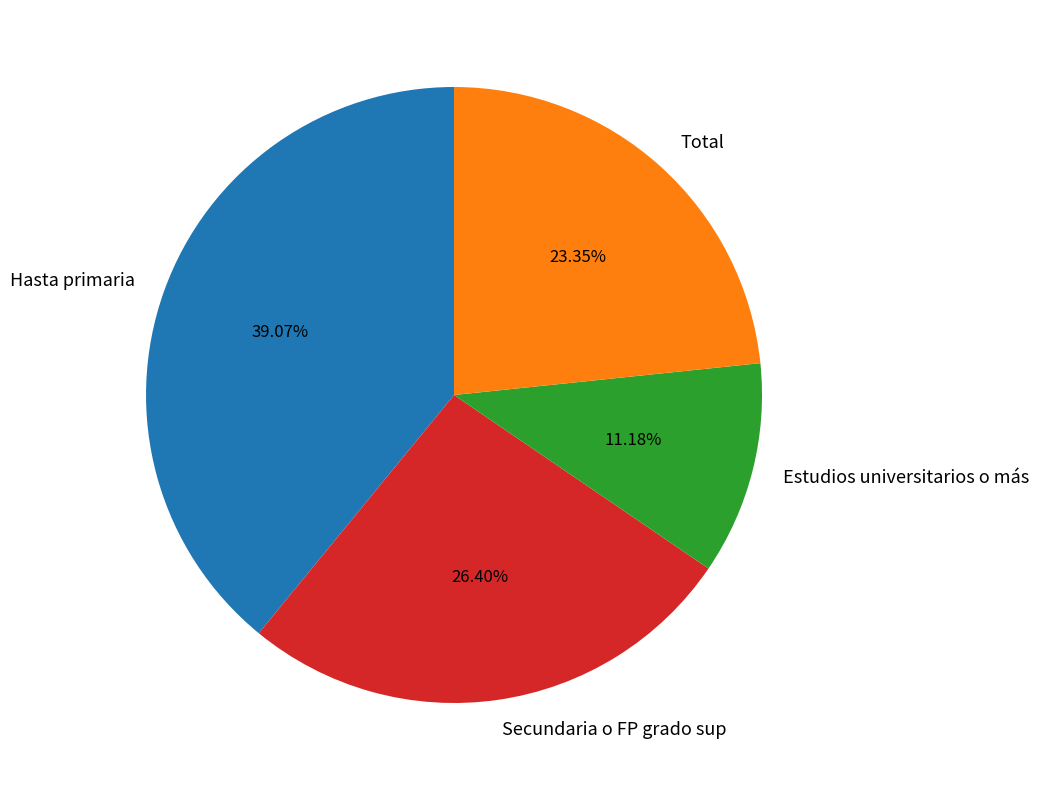

Between Total and Estudios universitarios o más, which is larger?

Total